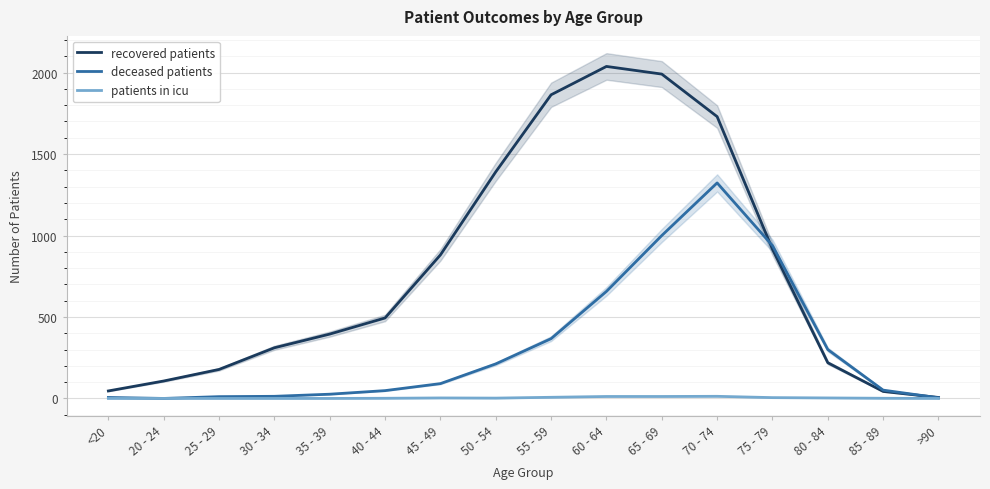

What is the label of the 8th point from the right?

55 - 59